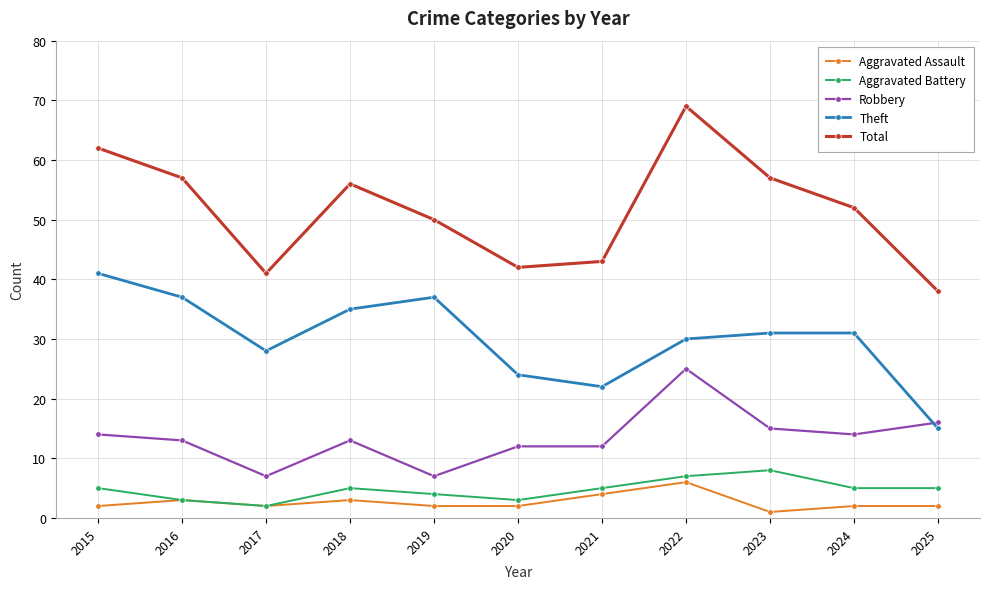

Where does the Theft series first go above 31?

2015